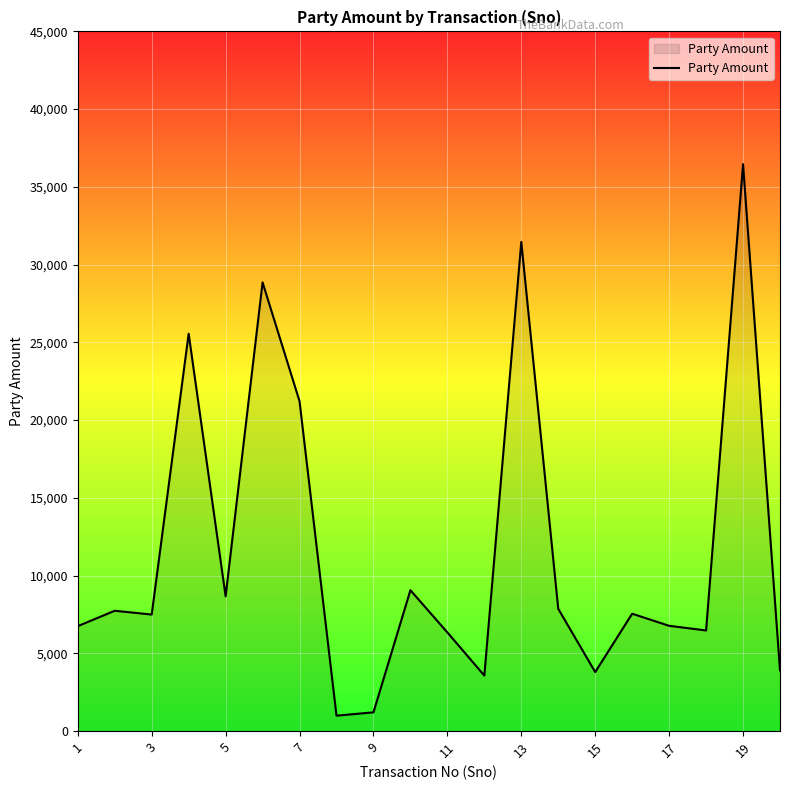

What is the minimum value shown in the chart?

991